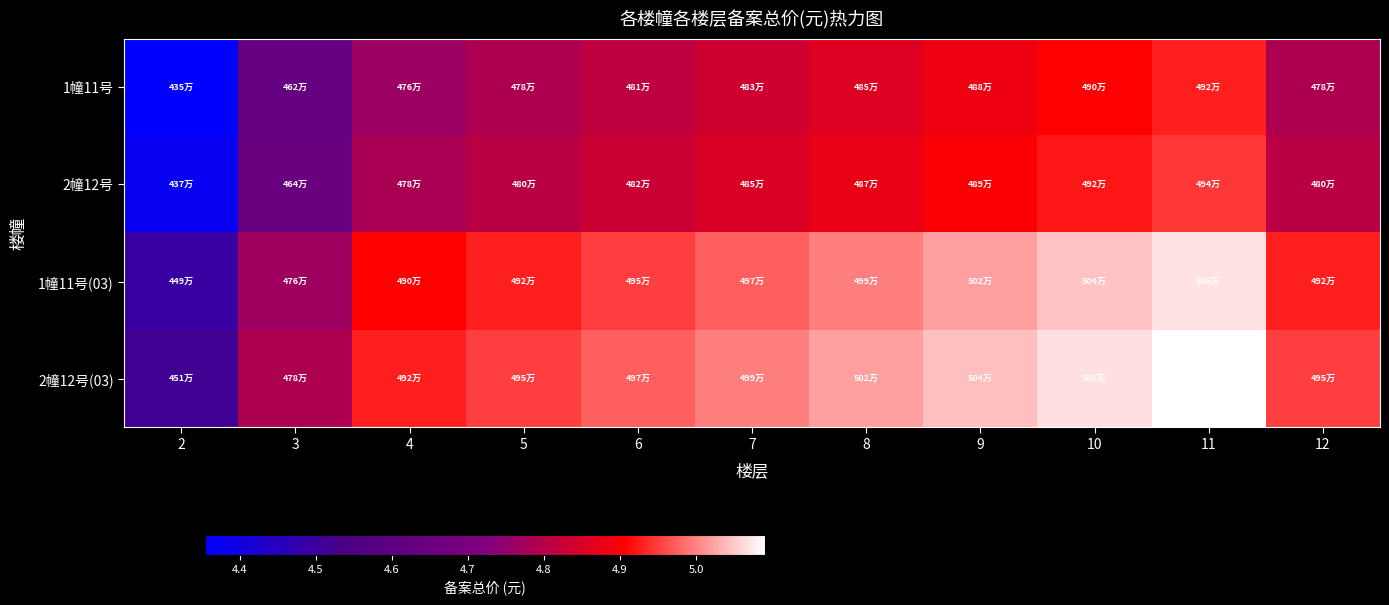

At 7, list the series in order from largest to smallest.

2幢12号(03), 1幢11号(03), 2幢12号, 1幢11号